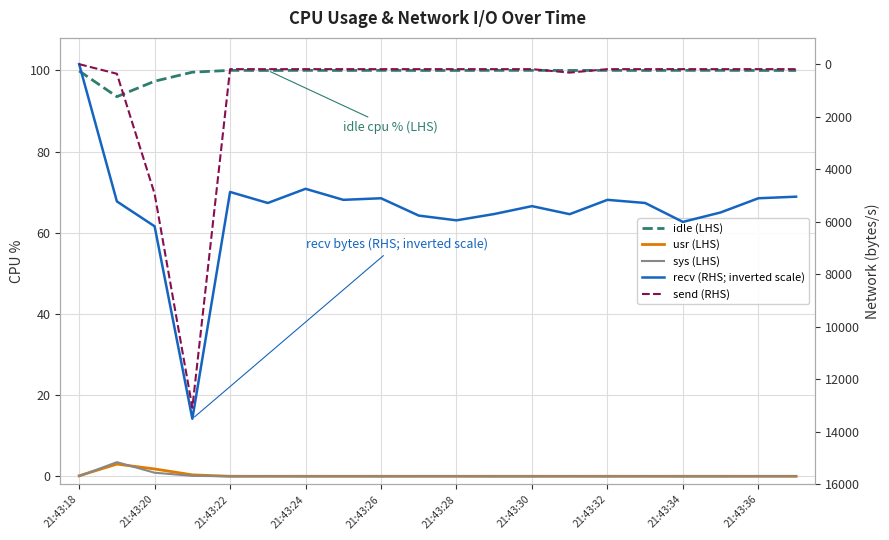

How many data points in usr (LHS) are above 0?

4